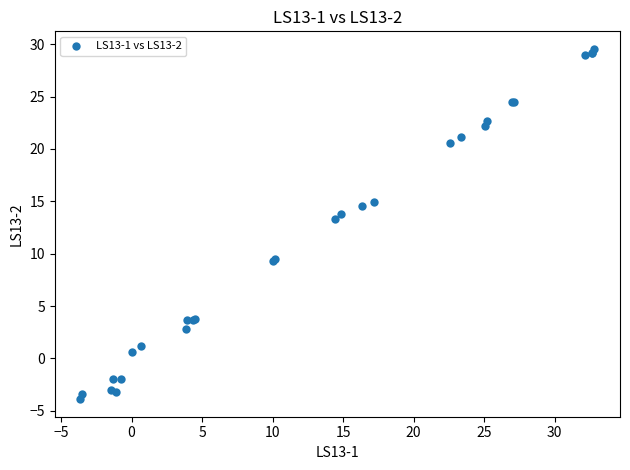

What Y value in the scatter plot is closest to 12?

13.4